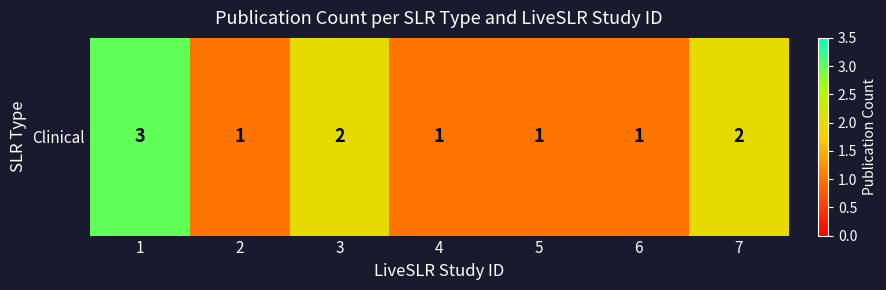

List the labels in order of value, largest first.

1, 3, 7, 2, 4, 5, 6